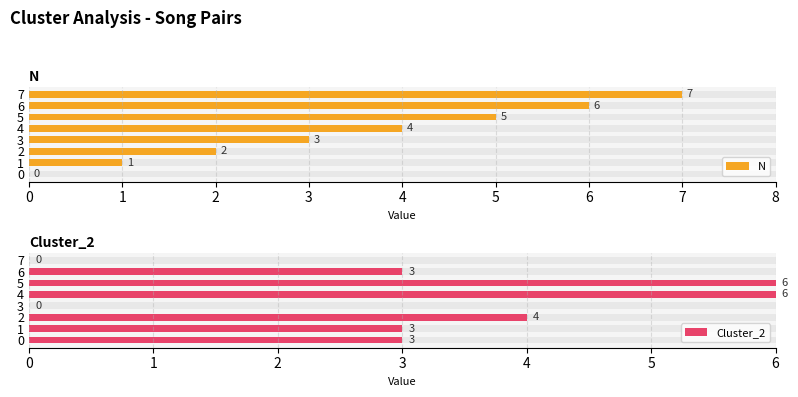

What is the value of the Cluster_2 bar at the 7th from the left?

3